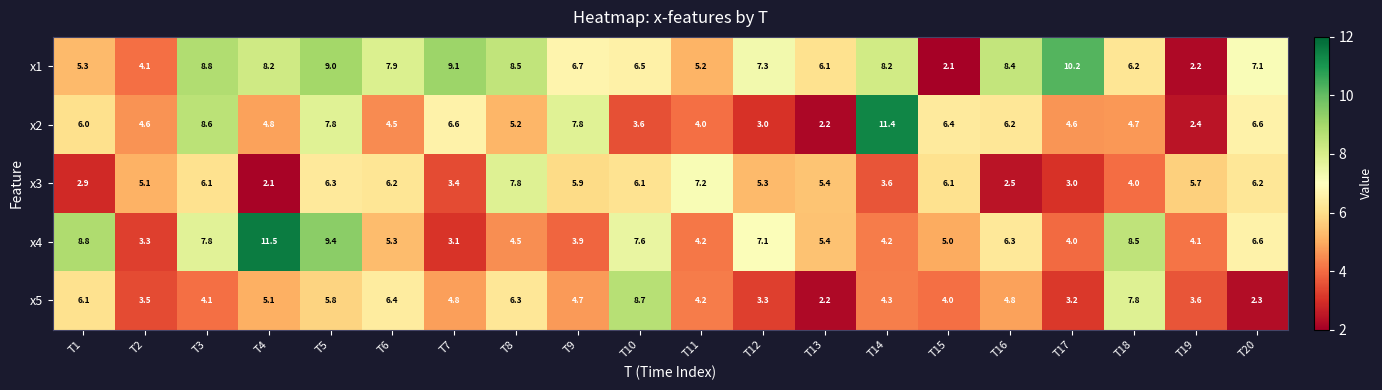

What is the smallest value displayed?

2.1